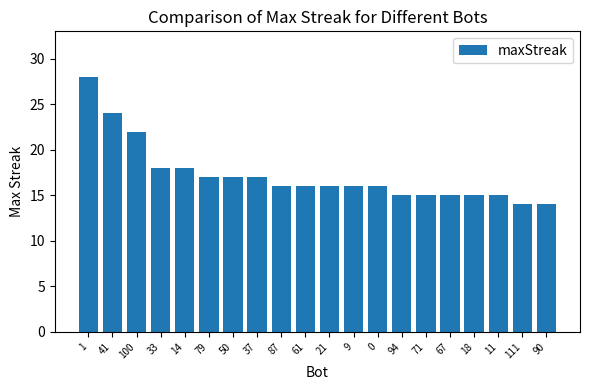

At which label does the data first exceed 16?

1